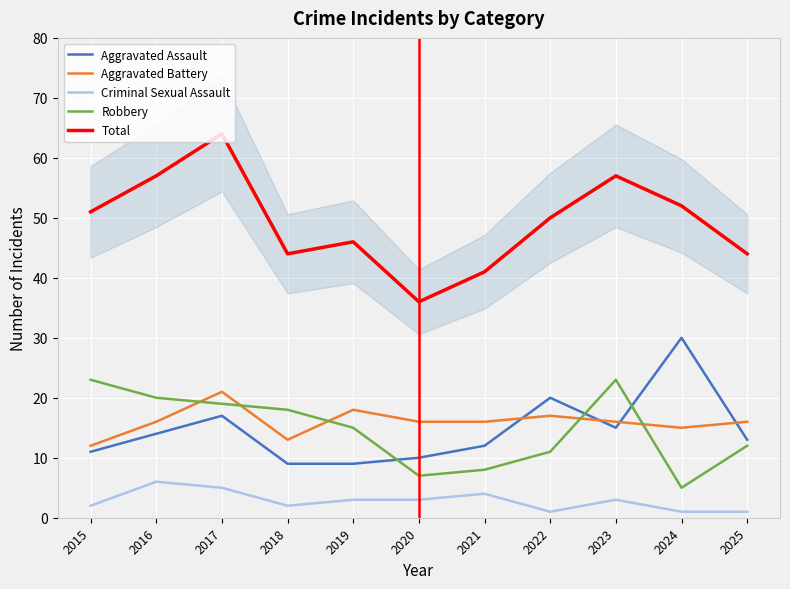

What is the value of the Aggravated Battery point at the 7th from the left?

16